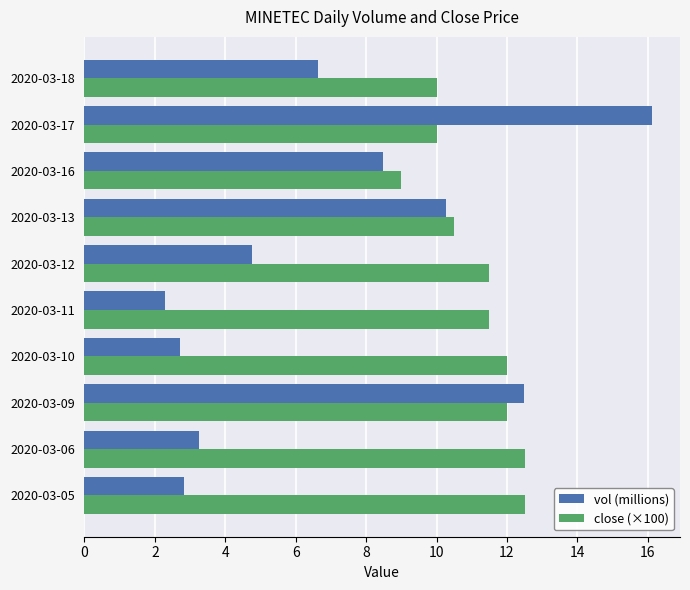

Which series has the largest total across all categories?

close (×100)